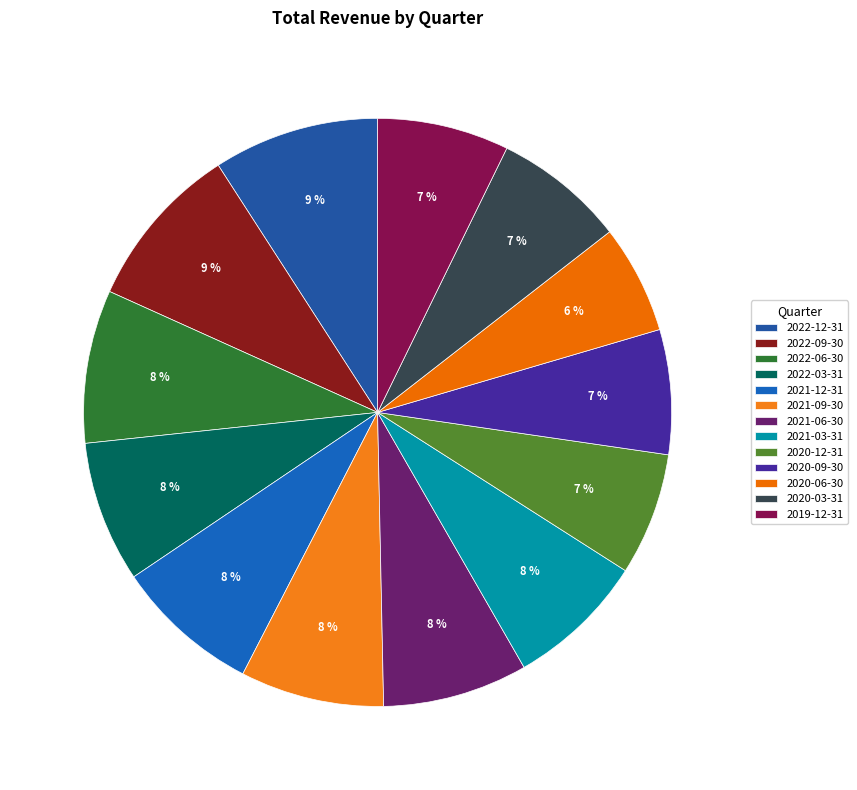

How many slices are in this pie chart?

13